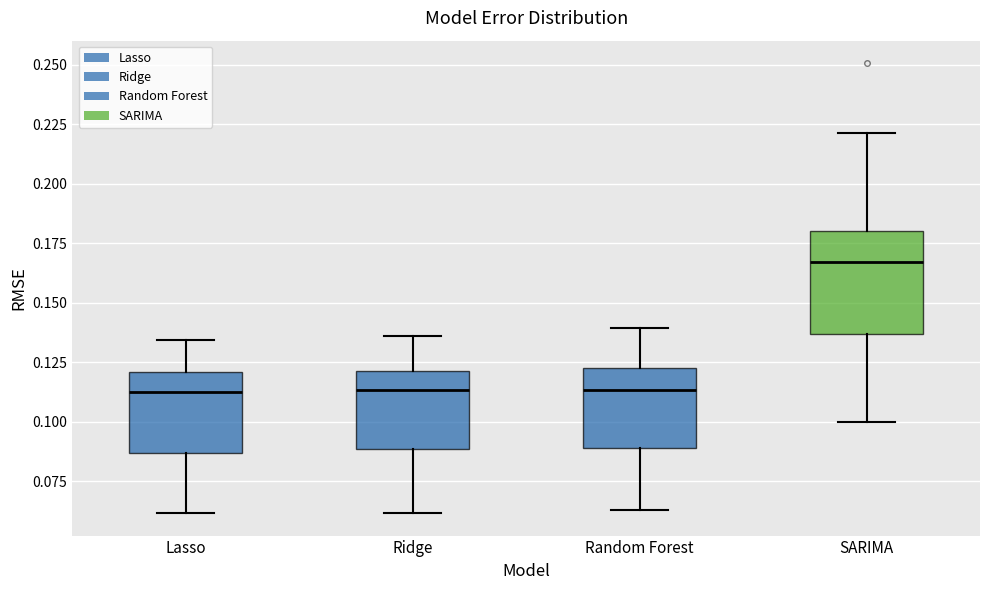

Reading left to right, read every box against the y-axis: the position of its median line, the range the box covers, and the ends of its whiskers. The values are not printed on the chart, so give them approximately, as read against the axis.

Lasso: median 0.110, box 0.085 to 0.120, whiskers 0.060 to 0.135
Ridge: median 0.115, box 0.090 to 0.120, whiskers 0.060 to 0.135
Random Forest: median 0.115, box 0.090 to 0.120, whiskers 0.065 to 0.140
SARIMA: median 0.165, box 0.135 to 0.180, whiskers 0.100 to 0.220